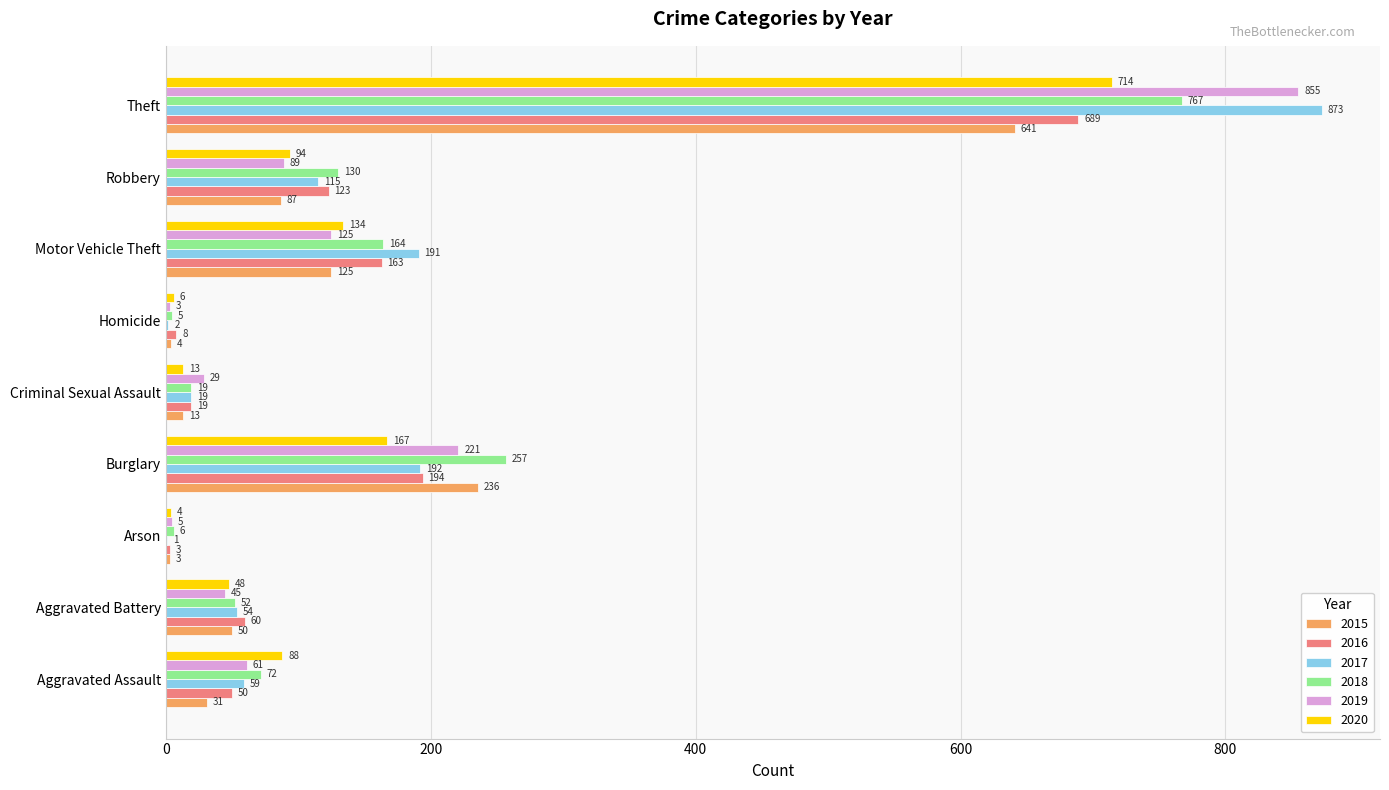

What are all the series names shown in the legend?

2015, 2016, 2017, 2018, 2019, 2020